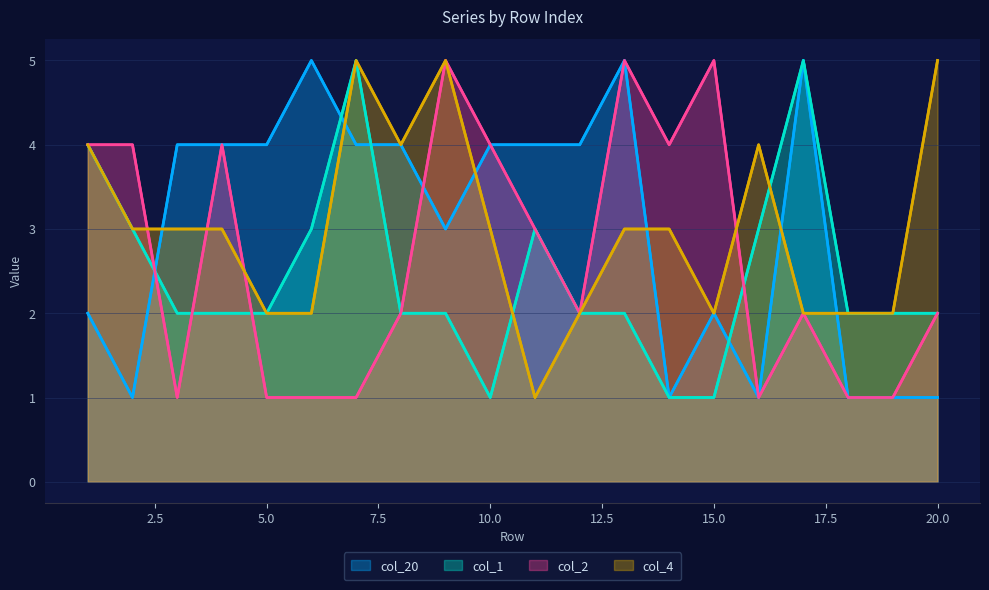

How many distinct data groups are displayed?

4